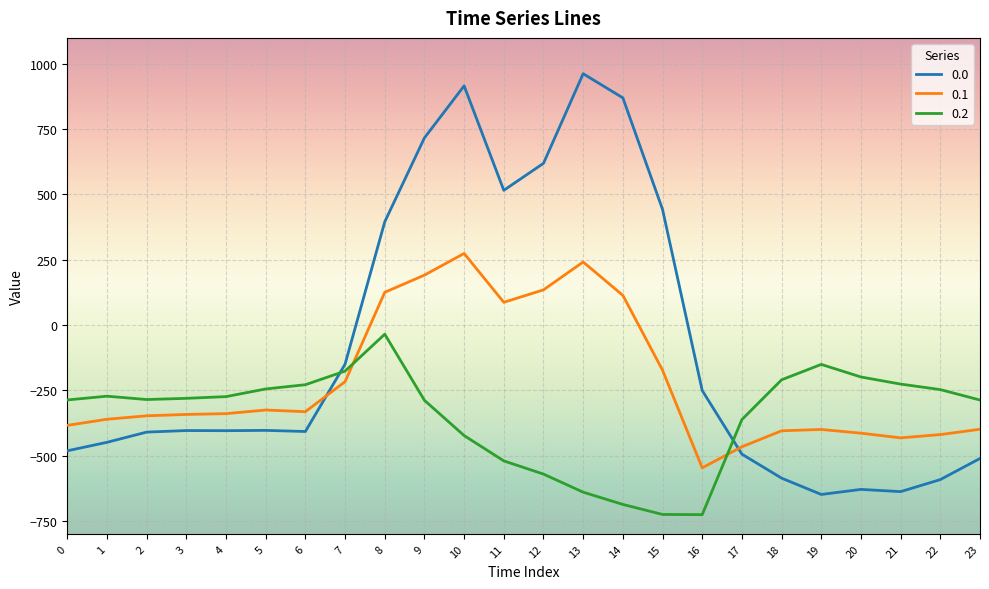

Is the value of 0.2 at 1 greater than the value of 0.0 at 23?

Yes